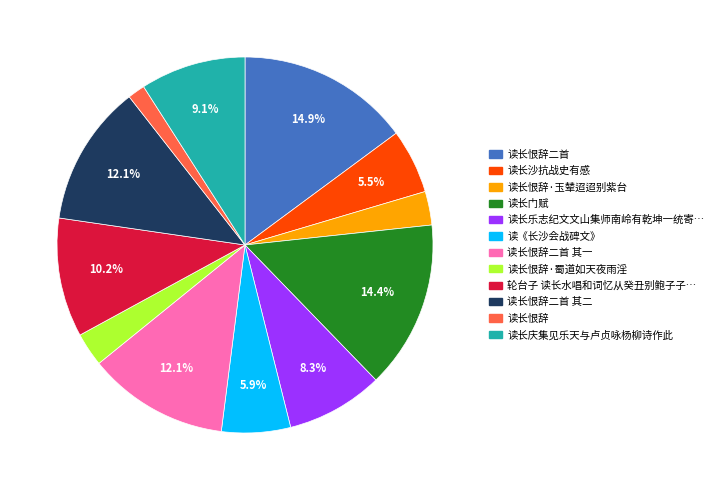

Is there a majority slice in this chart?

No